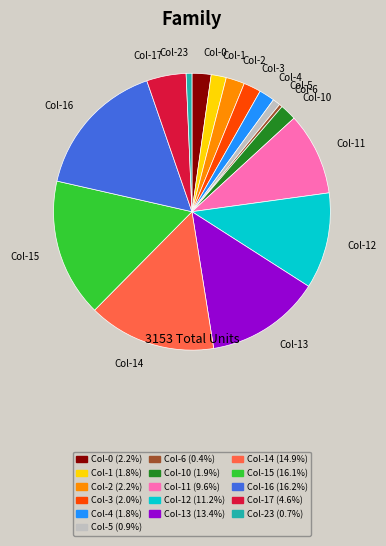

Is there any slice that represents more than half of the pie?

No